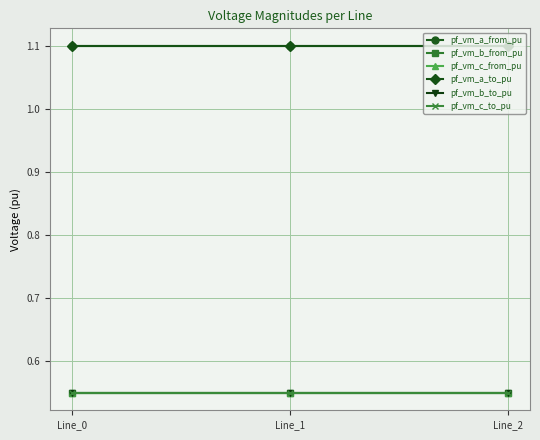

Does the chart have visible grid lines?

Yes